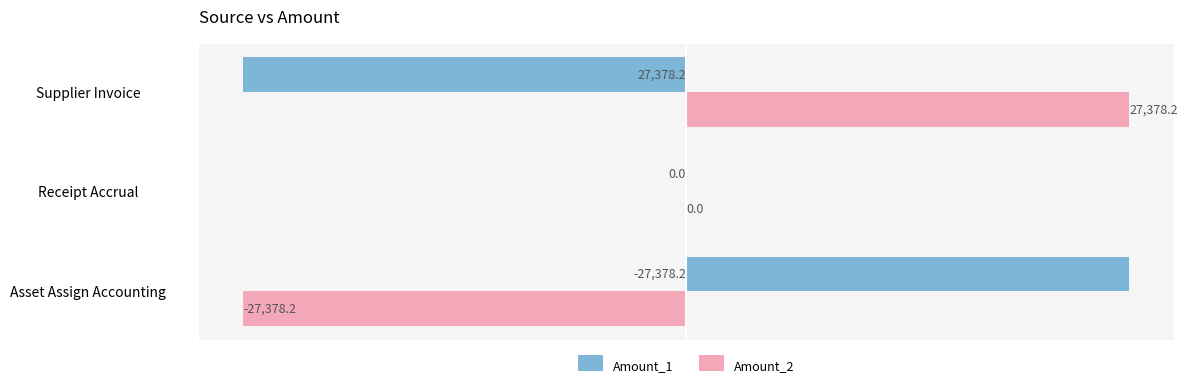

What is the highest value of the Amount_2 series?

27378.2